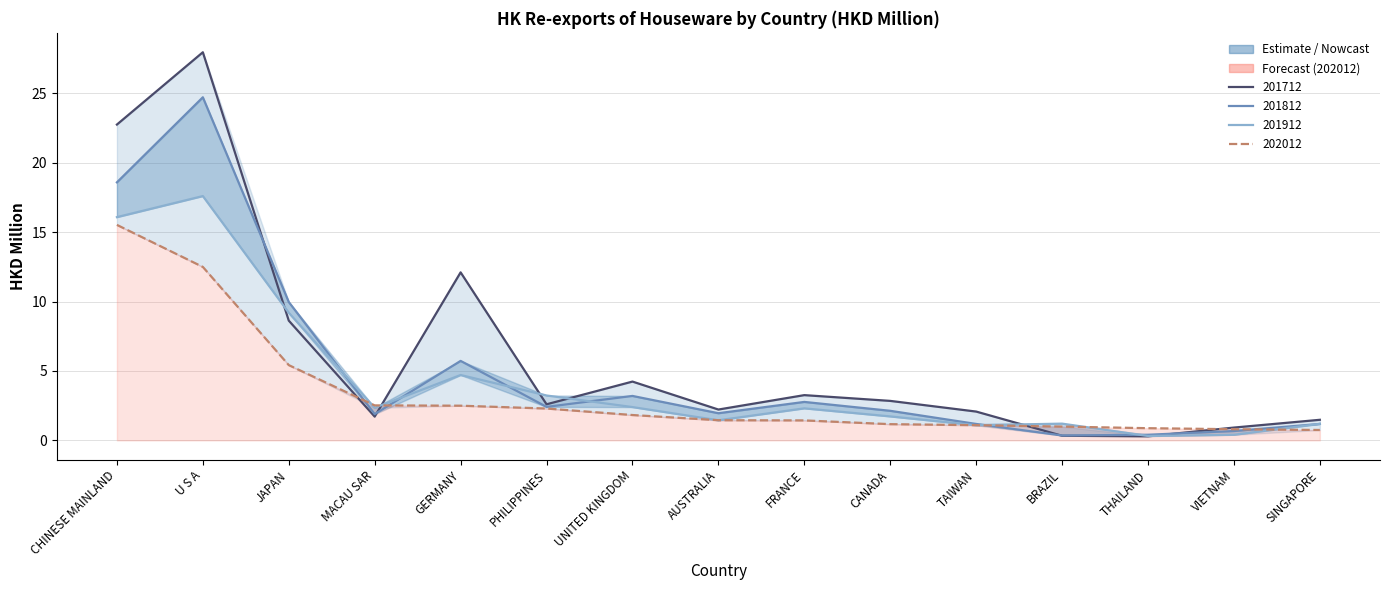

Reading right to left, what are all the values shown in this chart?

201712: 1.5	0.9	0.3	0.3	2.1	2.8	3.3	2.2	4.2	2.6	12.1	1.7	8.6	28.0	22.8
201812: 1.2	0.7	0.4	0.4	1.2	2.1	2.8	2.0	3.2	2.4	5.7	1.9	10.0	24.7	18.6
201912: 1.2	0.4	0.3	1.2	1.1	1.7	2.3	1.4	2.4	3.2	4.7	2.3	9.2	17.6	16.1
202012: 0.7	0.8	0.9	1.0	1.1	1.2	1.4	1.5	1.8	2.3	2.5	2.5	5.4	12.5	15.5